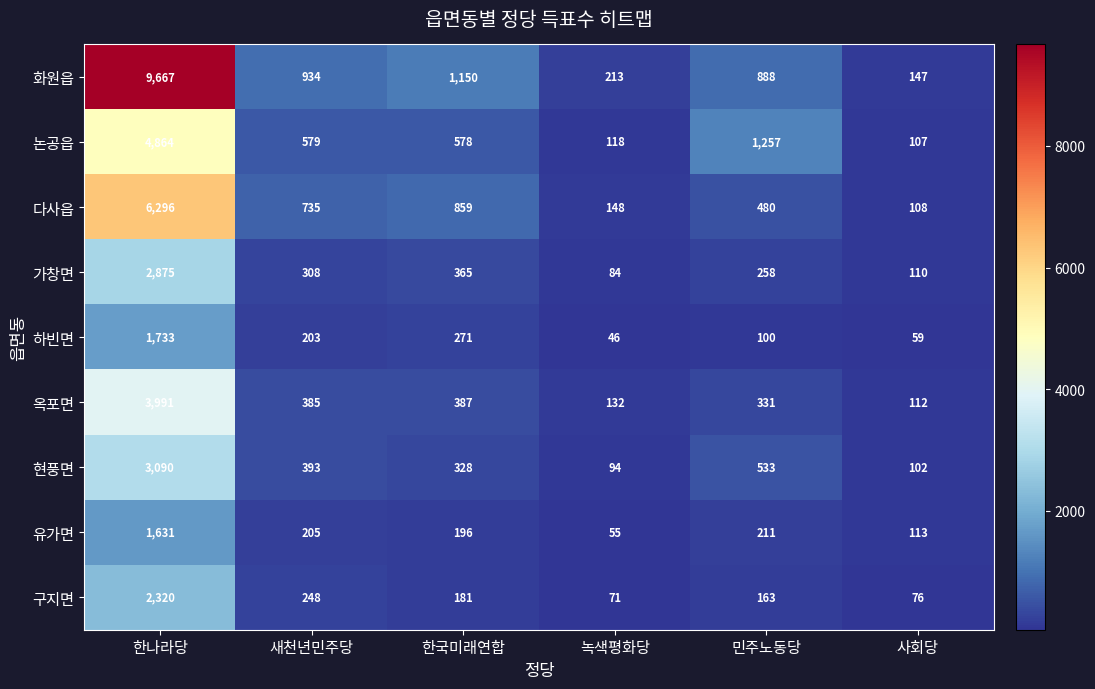

At which label does 현풍면 first exceed 393?

한나라당